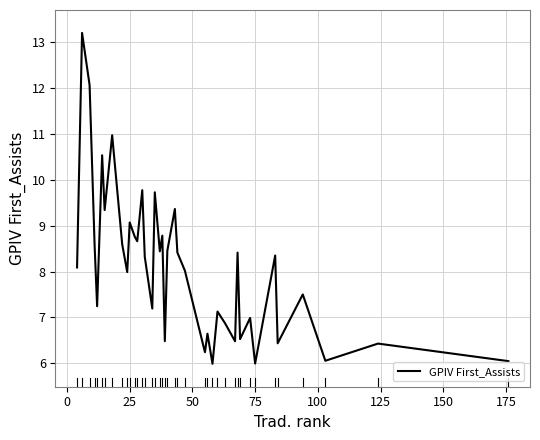

What is the difference between the maximum and minimum values?

7.2